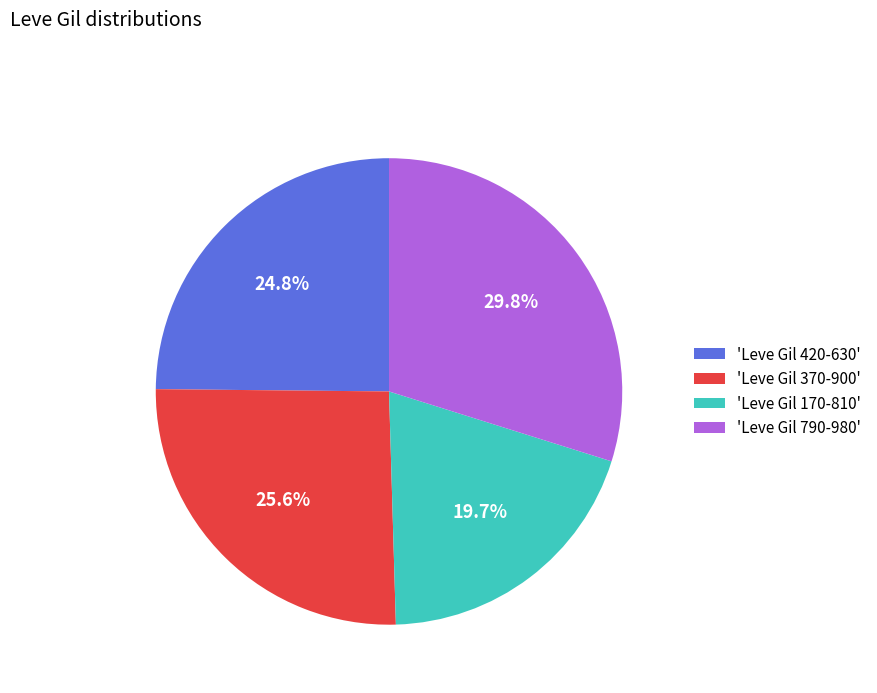

What percentage do 'Leve Gil 170-810' and 'Leve Gil 370-900' together represent?

45.3%